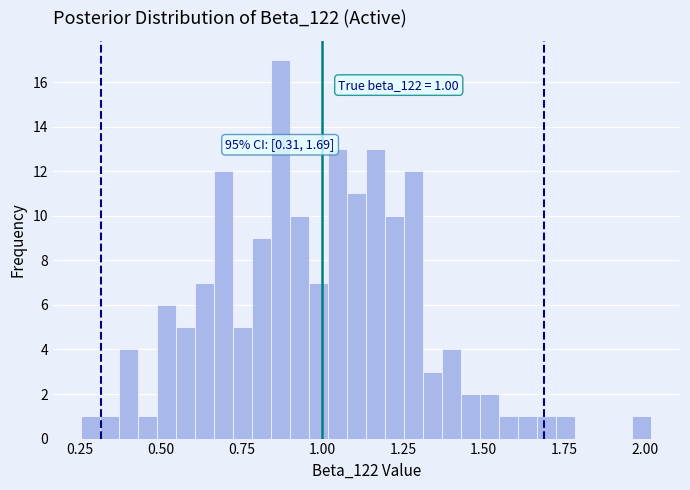

Read against the x-axis, roughly where is the centre of the tallest bar?

0.85